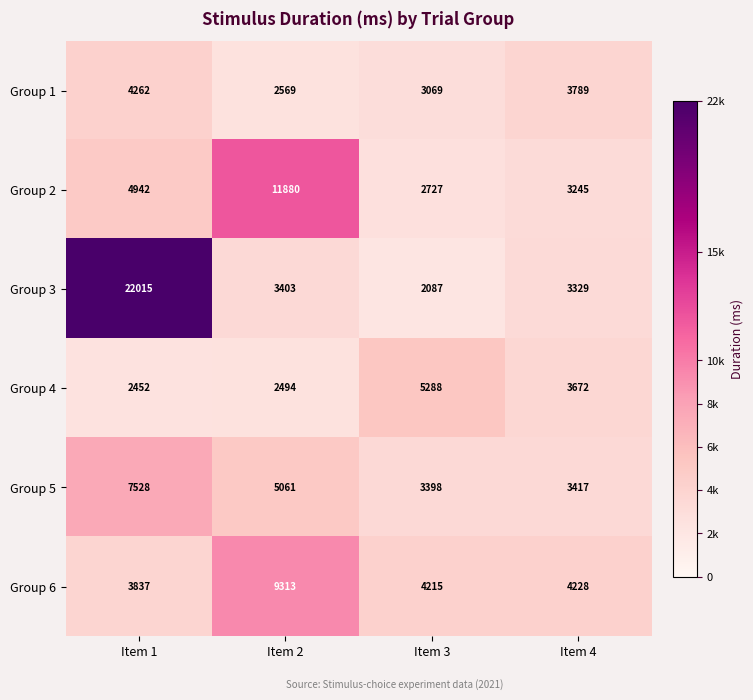

The value of Group 2 at Item 1 is 4942. True or false?

True